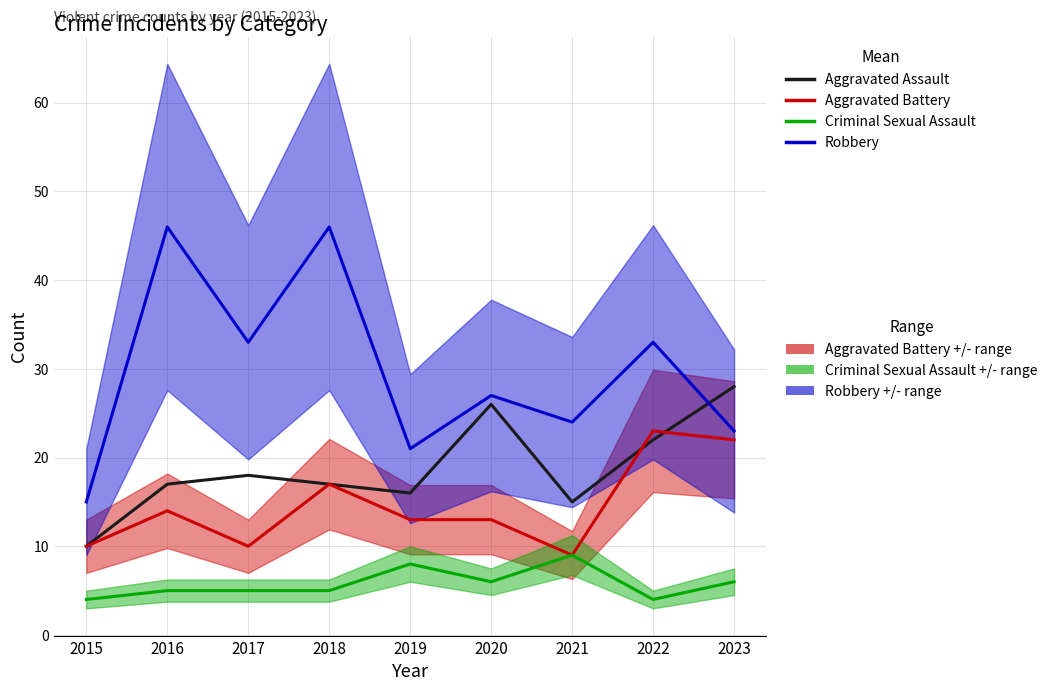

At which category is the sum across all series the highest?

2018